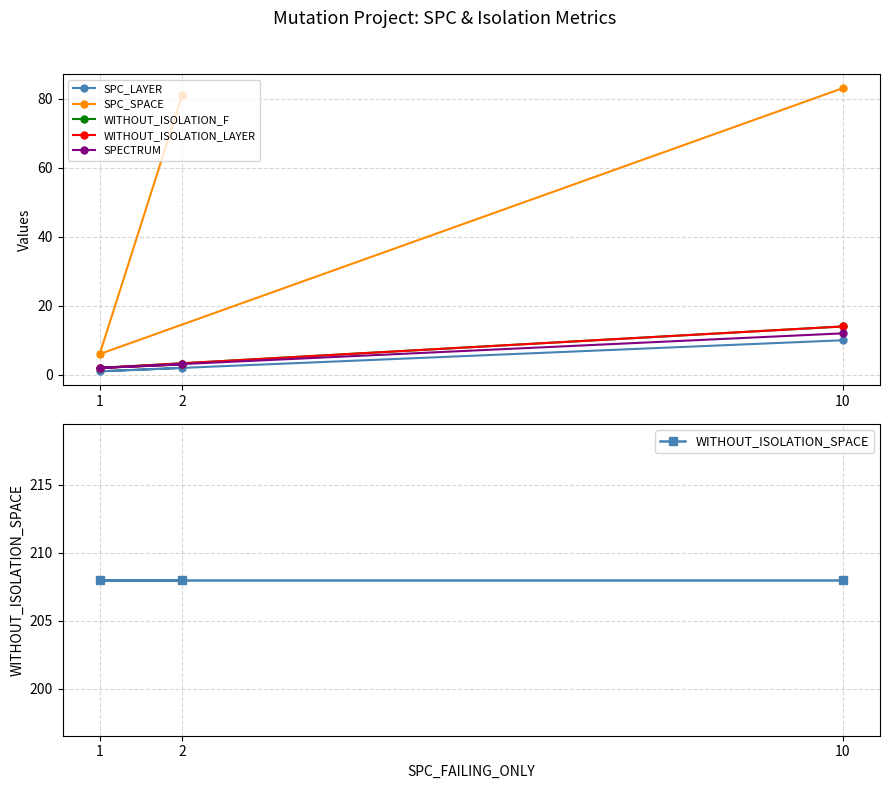

What position from the right is 10?

1